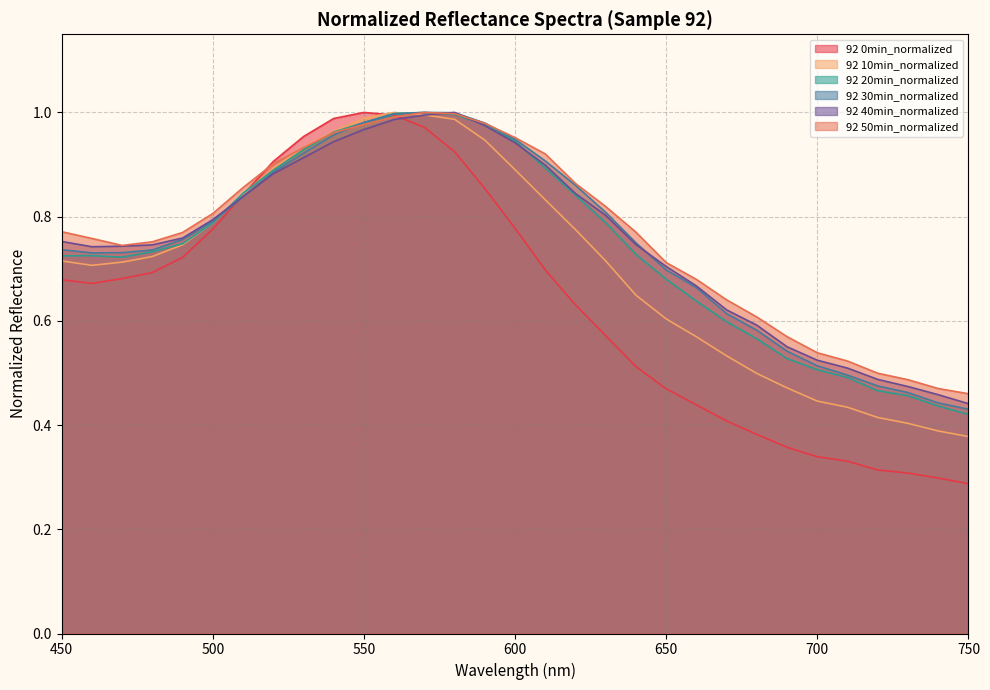

How many series are shown in this chart?

6